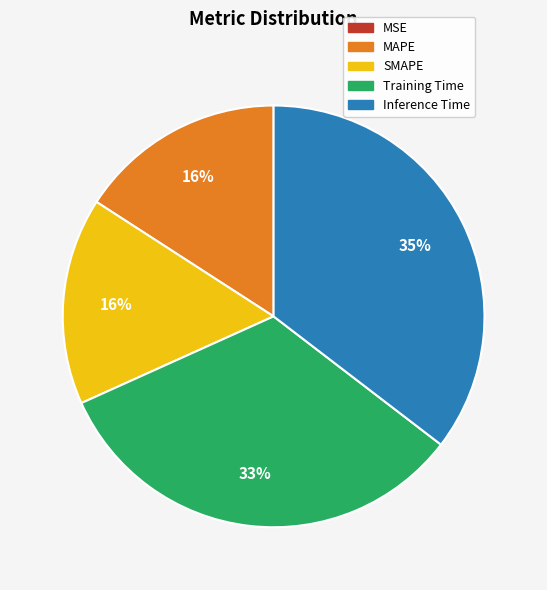

Does MAPE represent more than half of the total?

No